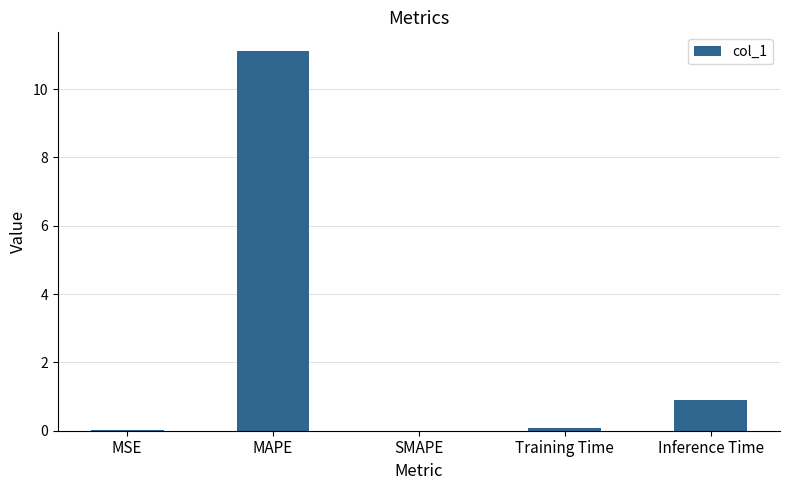

Are the bars horizontal?

No